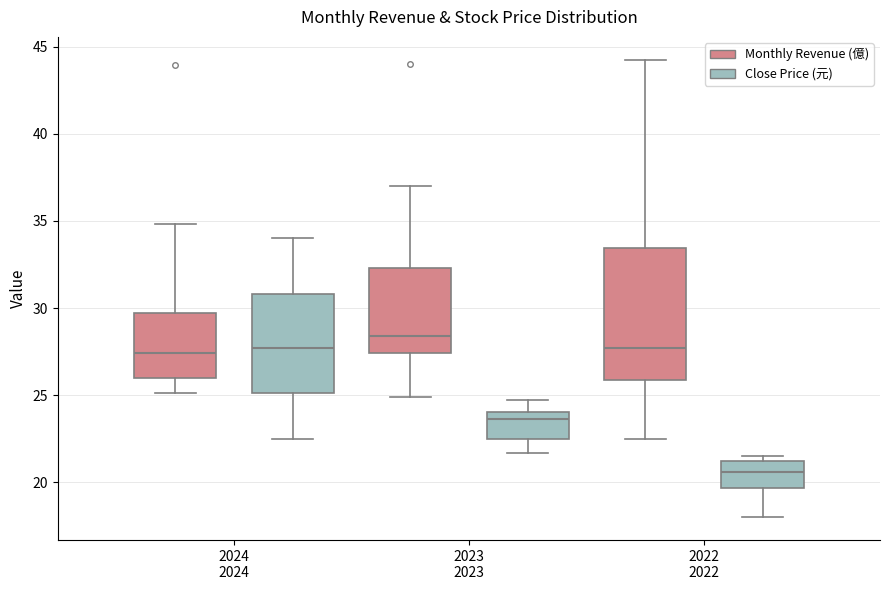

Which box has the lowest median line?

2022 2022 (Close Price (元))